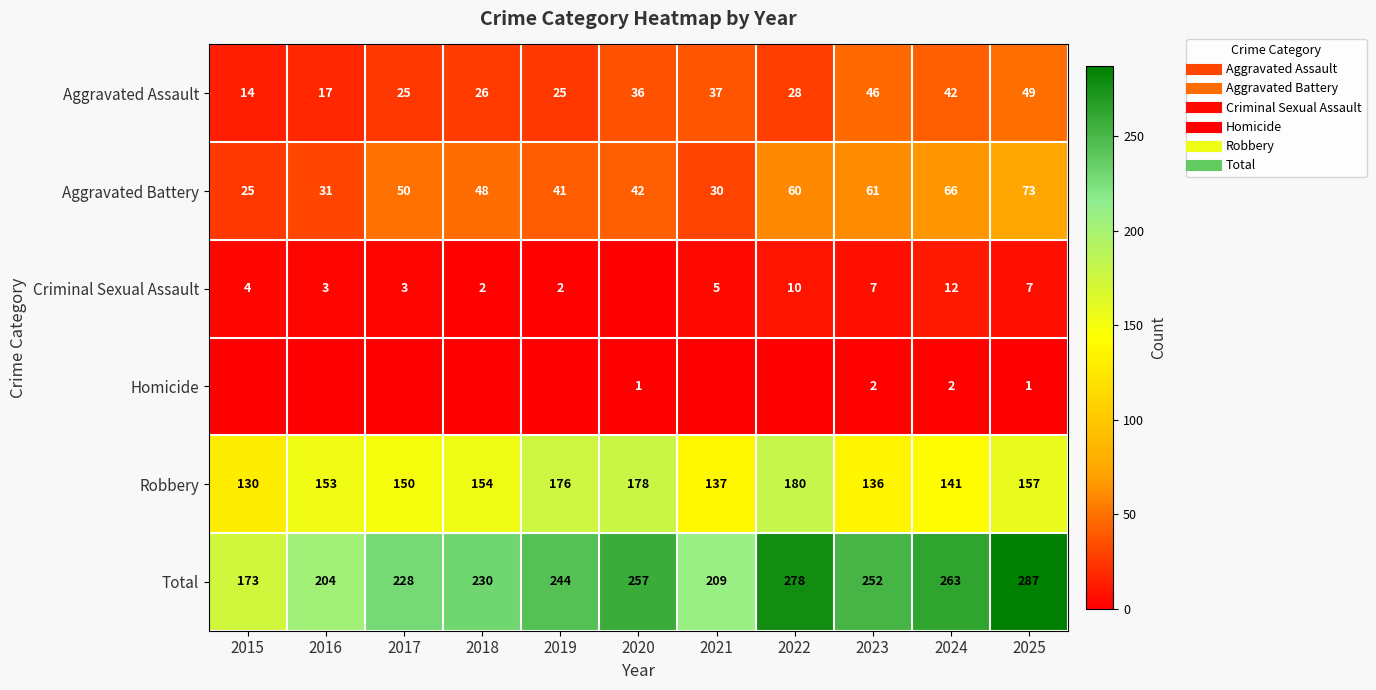

How many values in the Homicide series exceed 0?

4